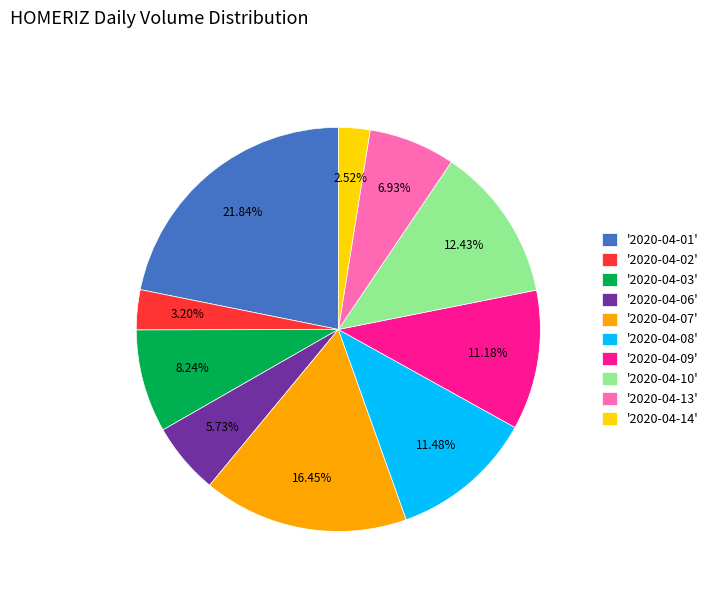

Approximately how many times larger is the value at '2020-04-07' compared to '2020-04-14'?

6.5